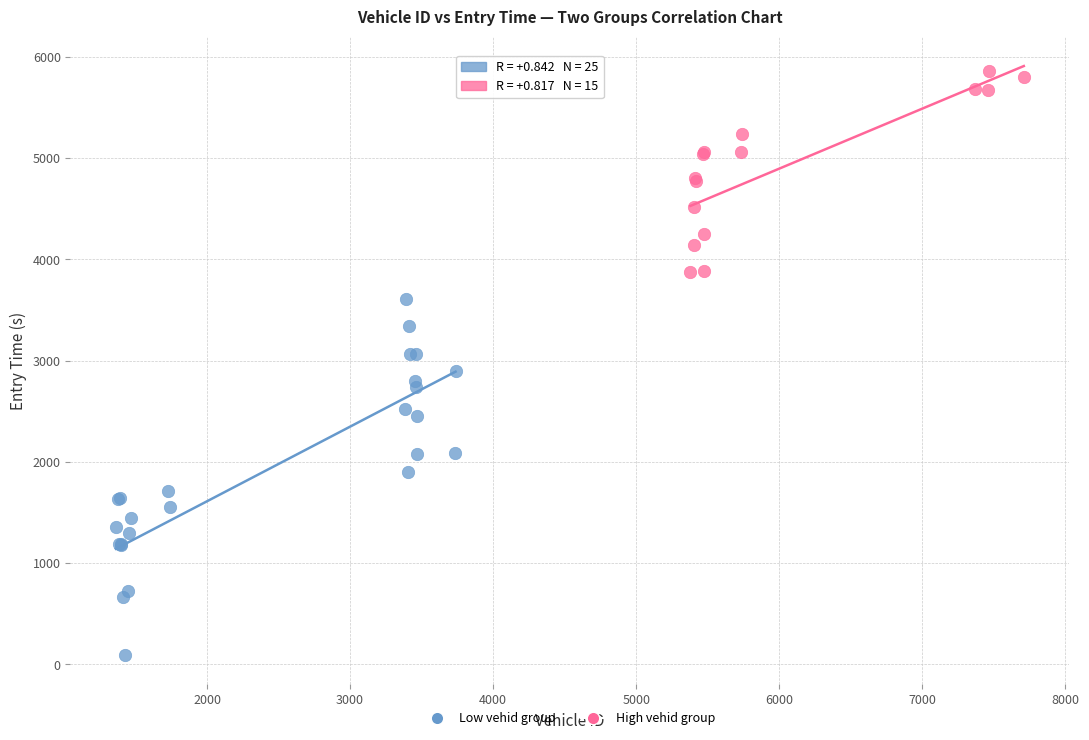

What are all the series names shown in the legend?

Low vehid group, High vehid group